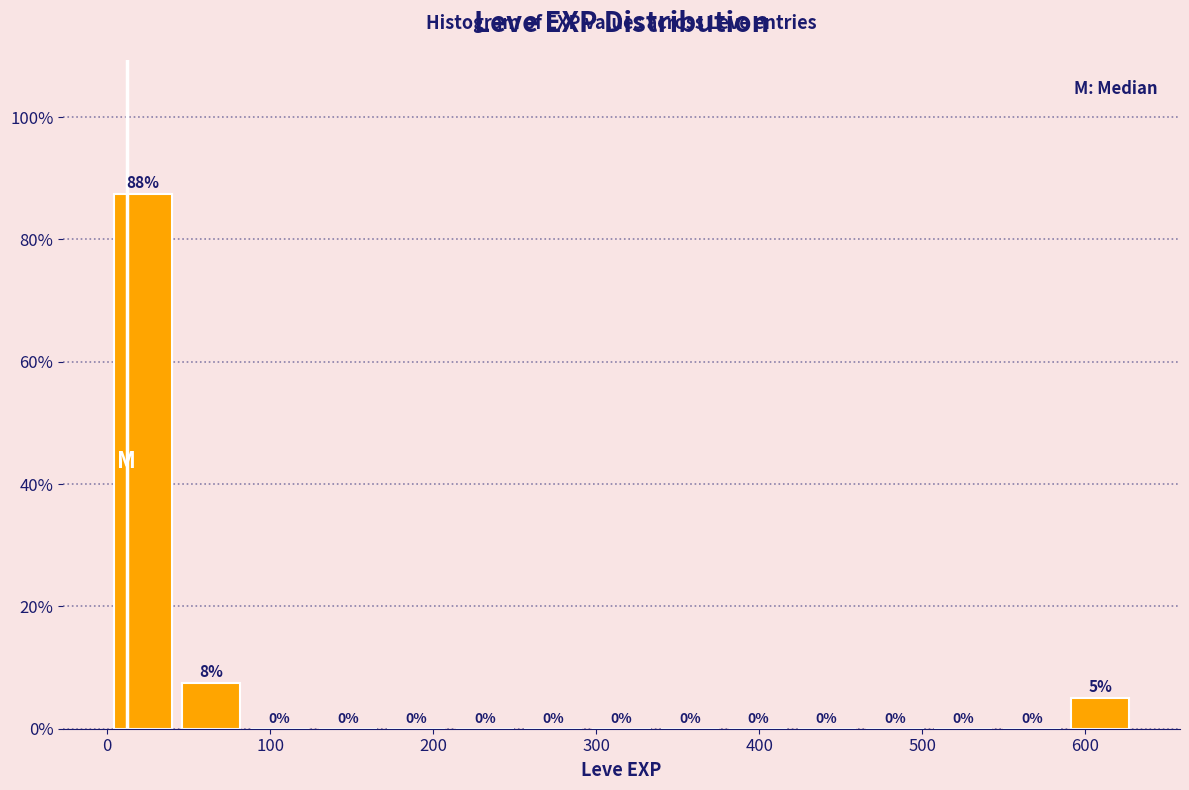

Over which range of the x-axis is the bar tallest?

0 to 40